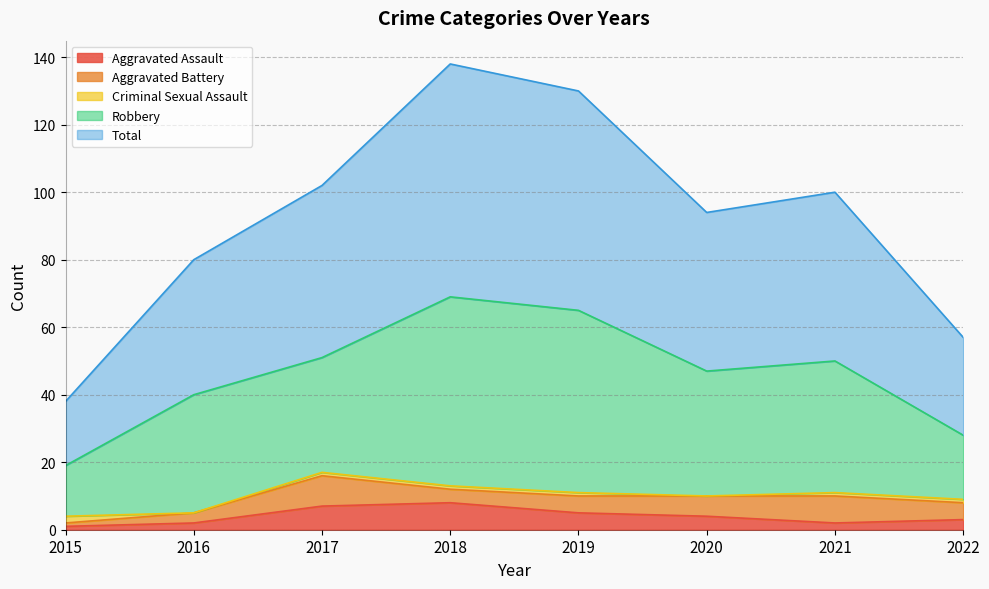

True or false: Aggravated Battery and Total intersect in this chart.

False